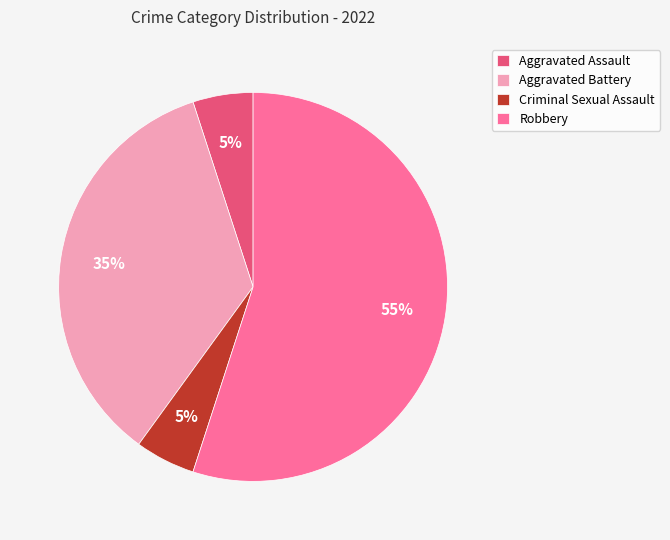

Which slice is the largest?

Robbery